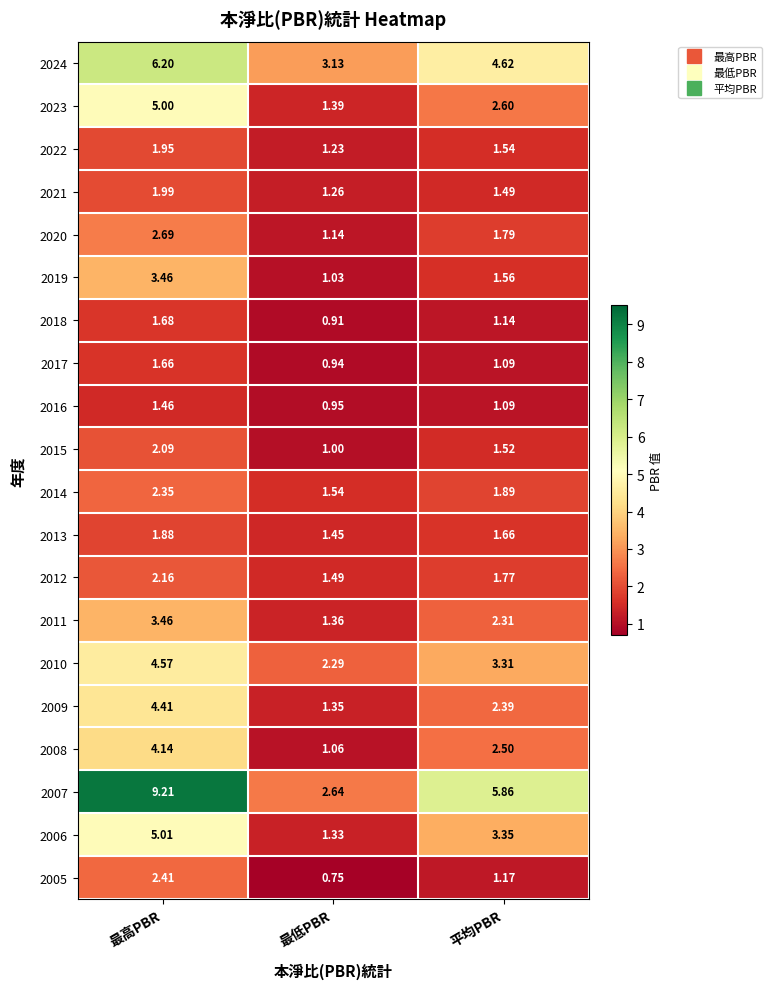

At which category is the sum across all series the highest?

最高PBR